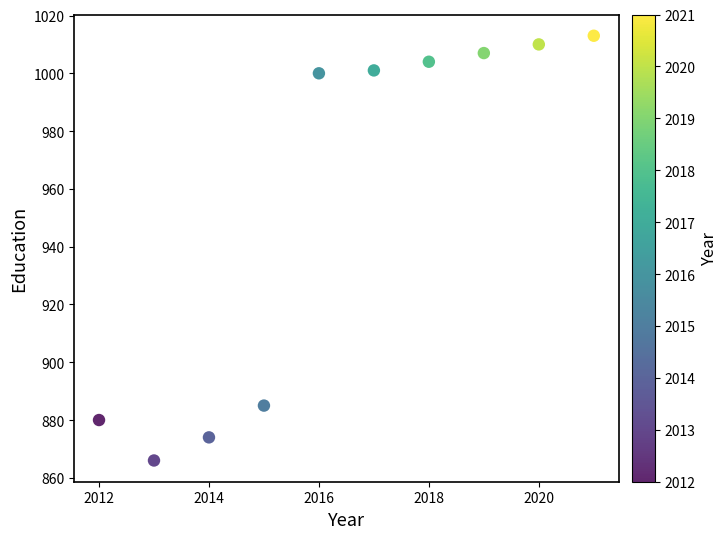

What Y value in the scatter plot is closest to 939?

885